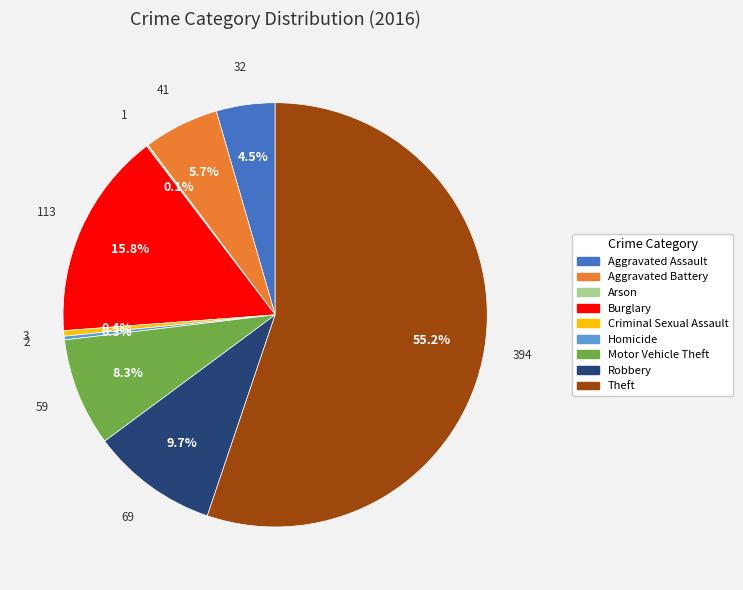

Which category has the biggest portion of the pie?

Theft